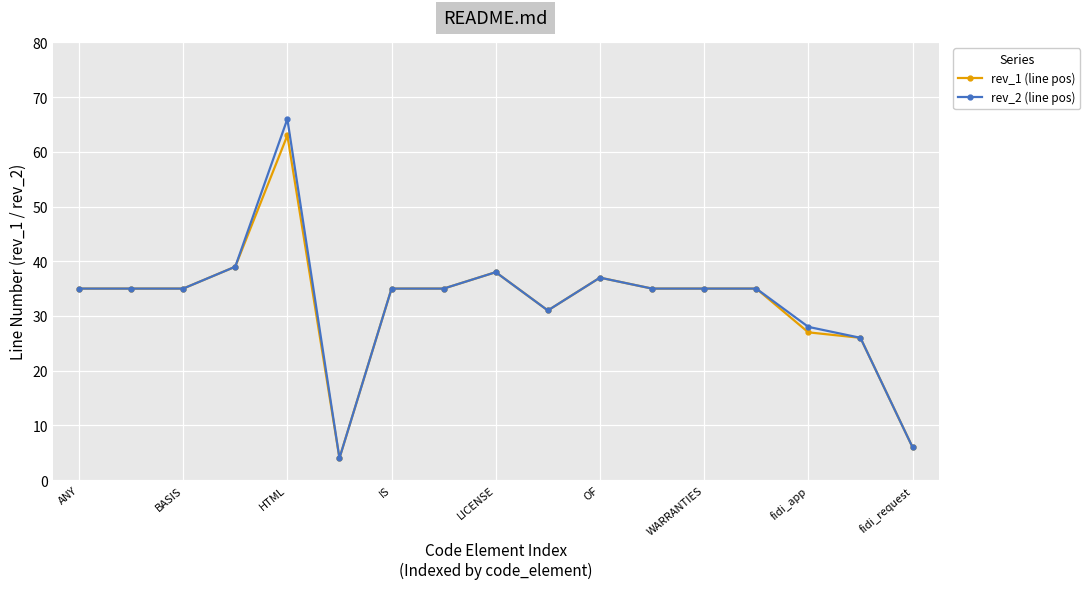

How many categories are shown in the chart?

17